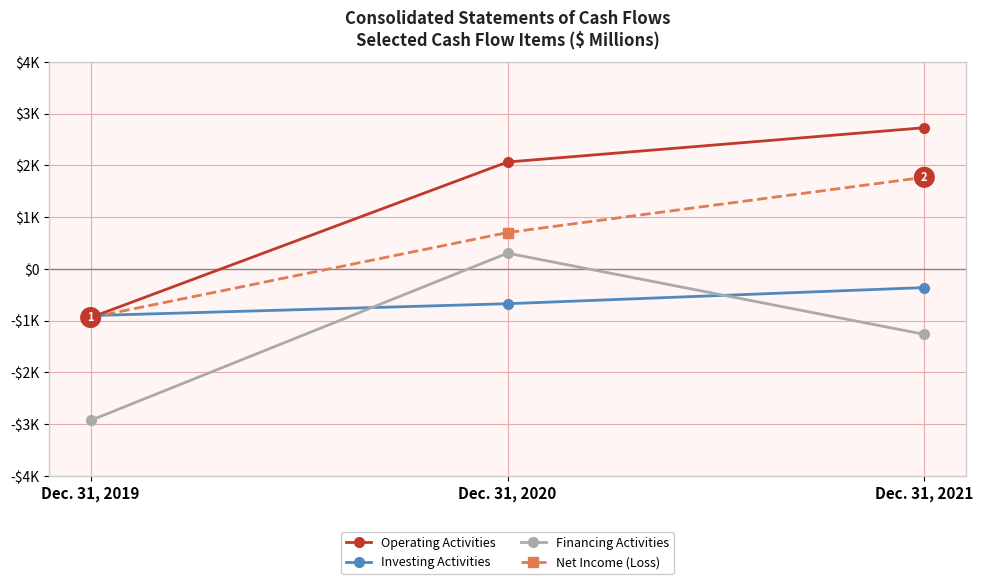

At which category does the chart reach its peak across all series?

Dec. 31, 2021